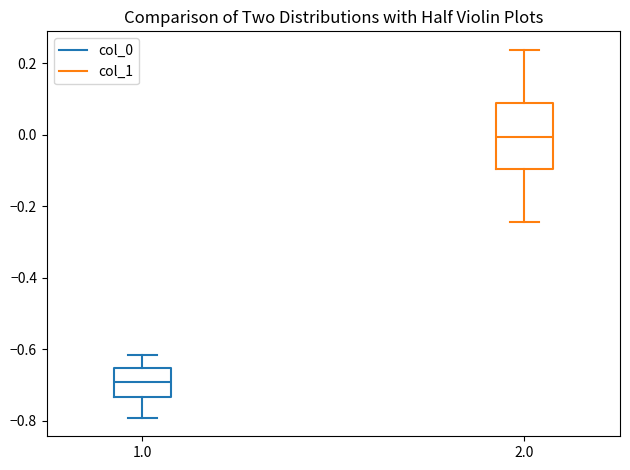

Which box is the tallest, from its lower edge to its upper edge?

2.0